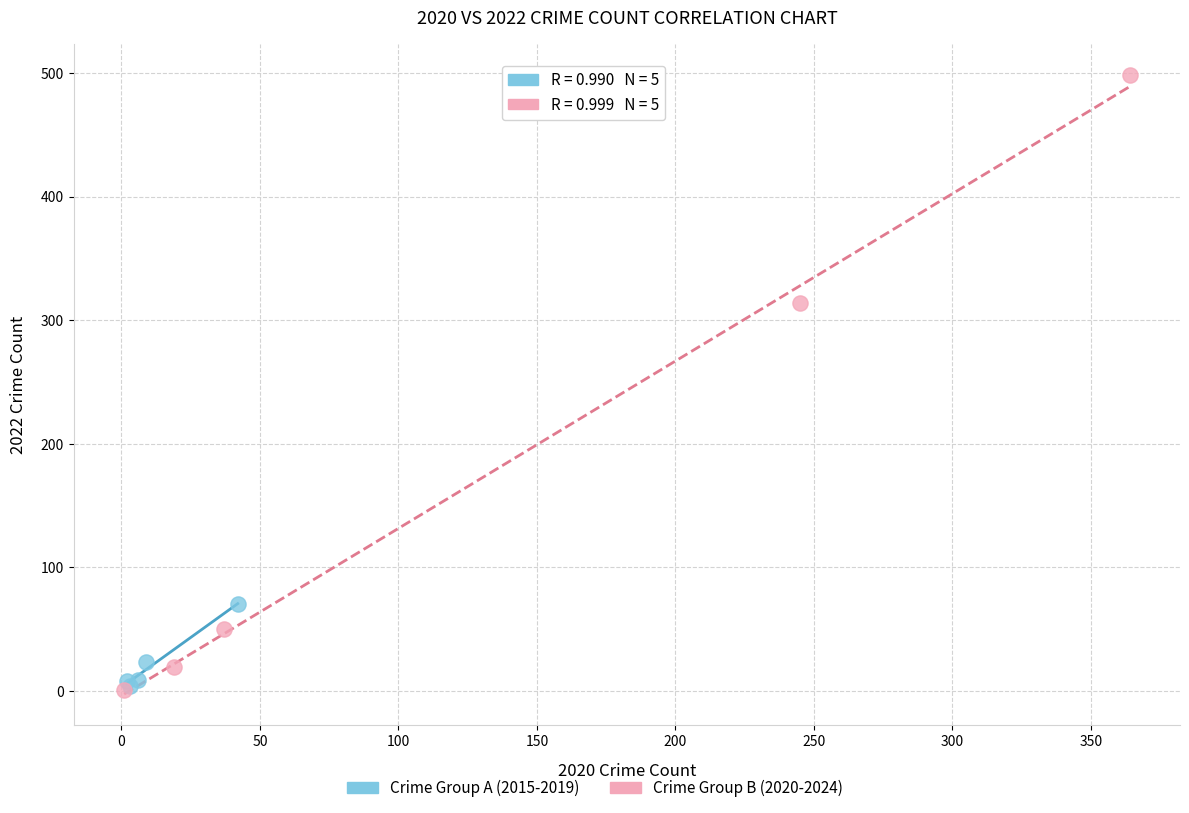

Which series has the widest spread of Y values?

Crime Group B (2020-2024)